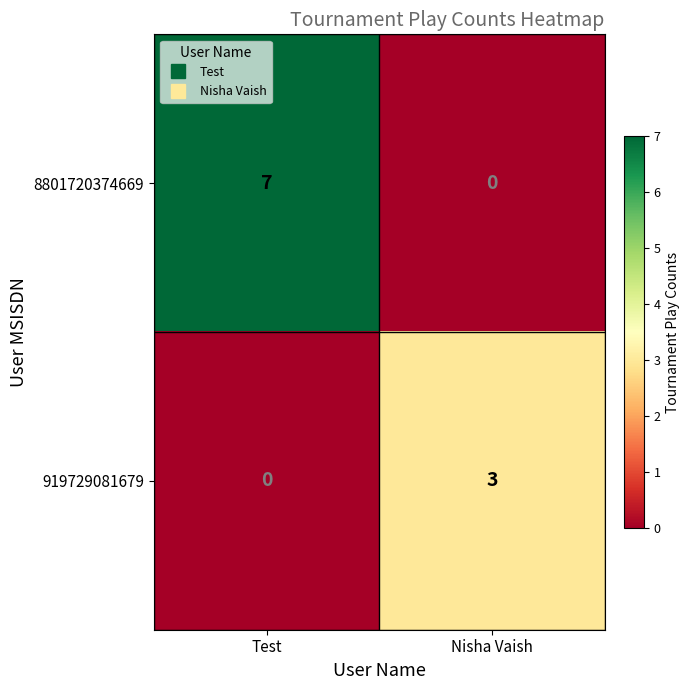

What is the spread (max minus min) of values at Nisha Vaish?

3